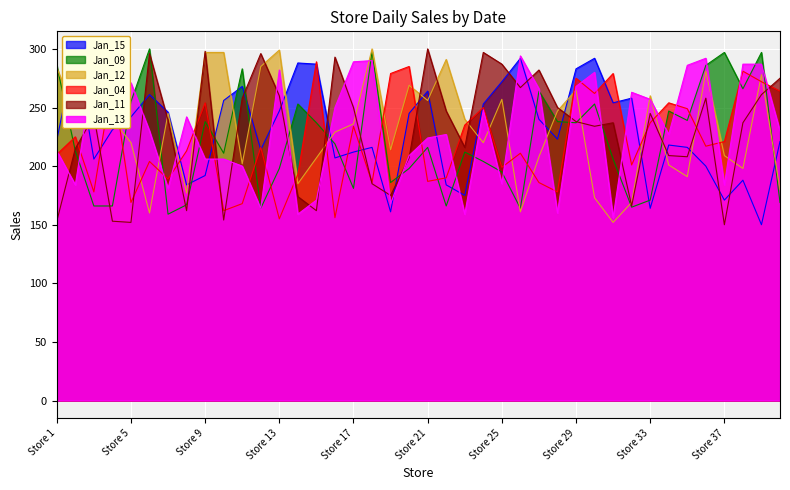

Which series has the largest total across all categories?

Jan_12